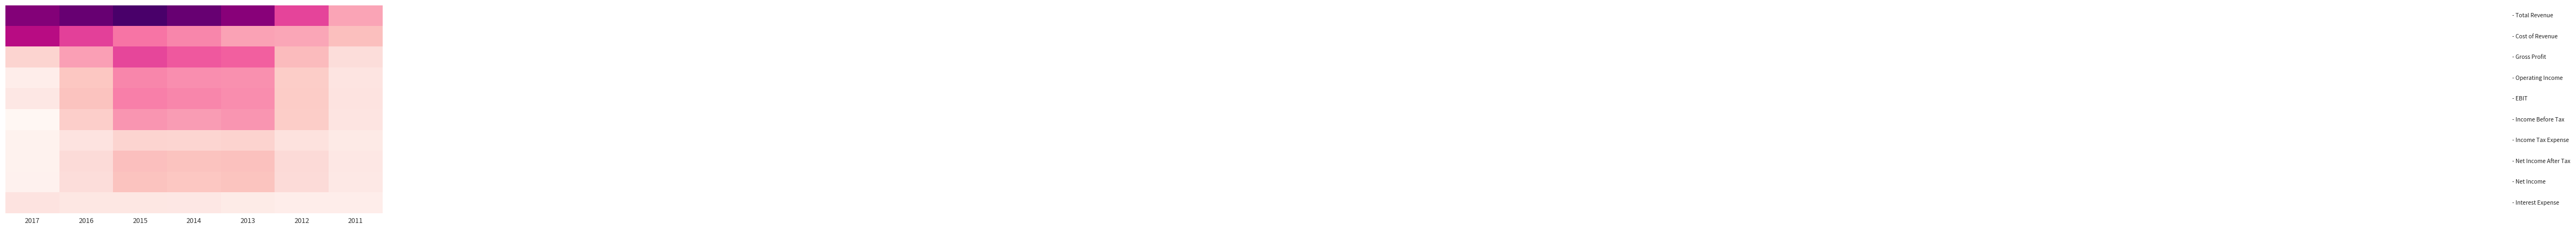

Count the number of data series in this chart.

10